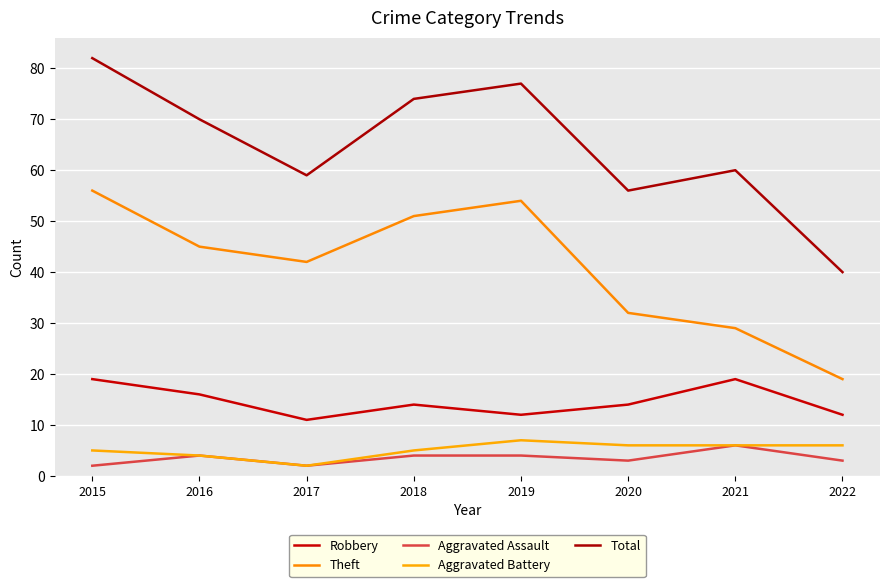

At which label is Robbery closest to 15?

2016